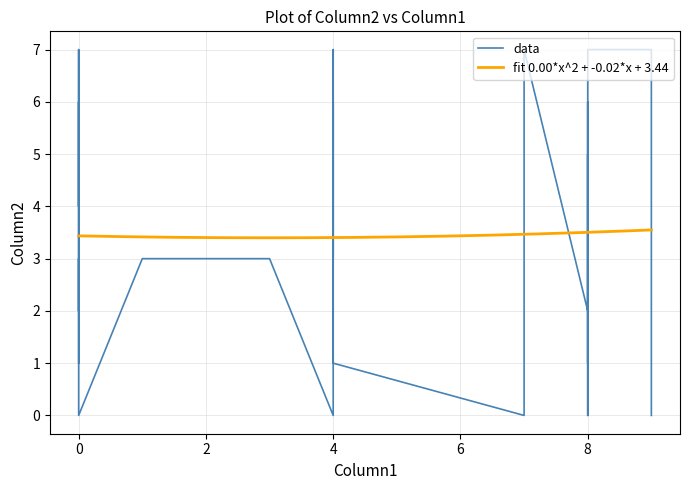

Reading right to left, transcribe all the data shown in this chart.

3	7	3	0	0	3	1	7	4	2	2	6	6	6	0	1	4	5	0	3	3	3	5	7	5	4	2	7	1	0	7